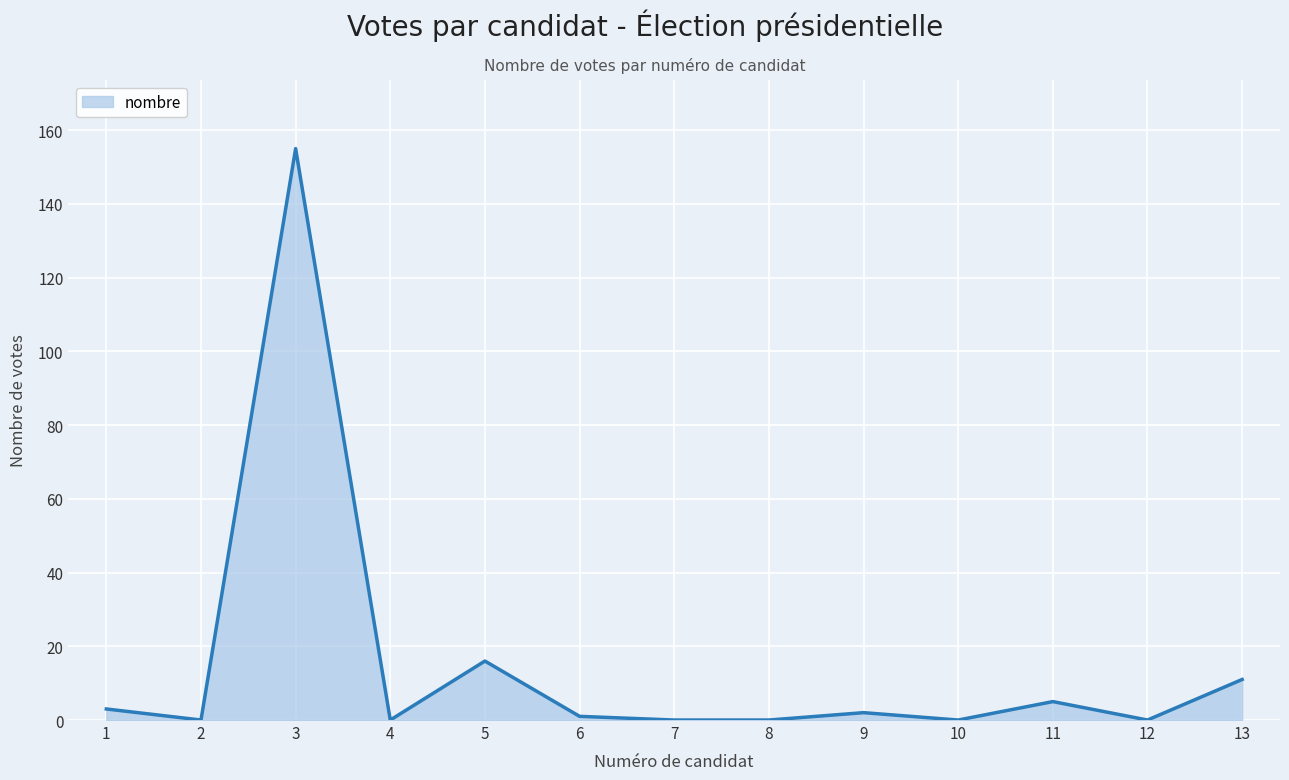

The value at 5 is 16. True or false?

True